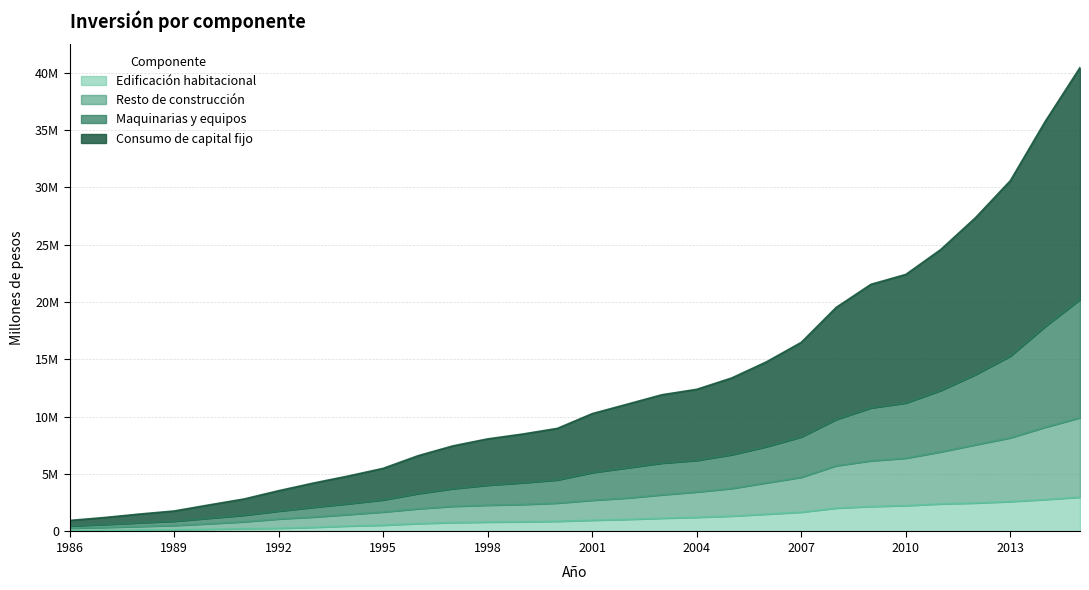

How many lines are shown in the chart?

4